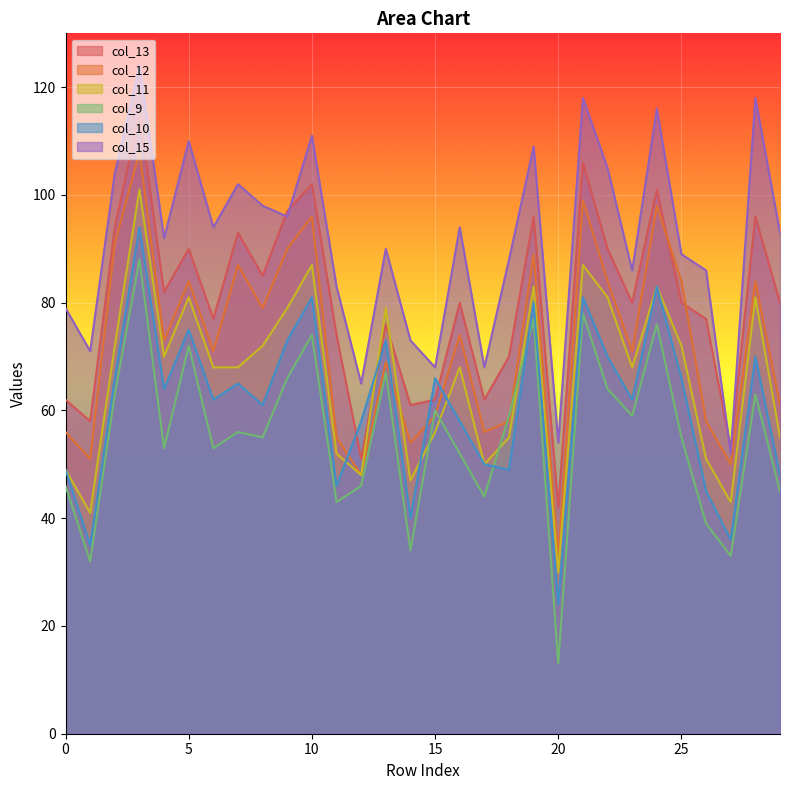

Is the value of col_9 at 12 greater than the value of col_15 at 15?

No